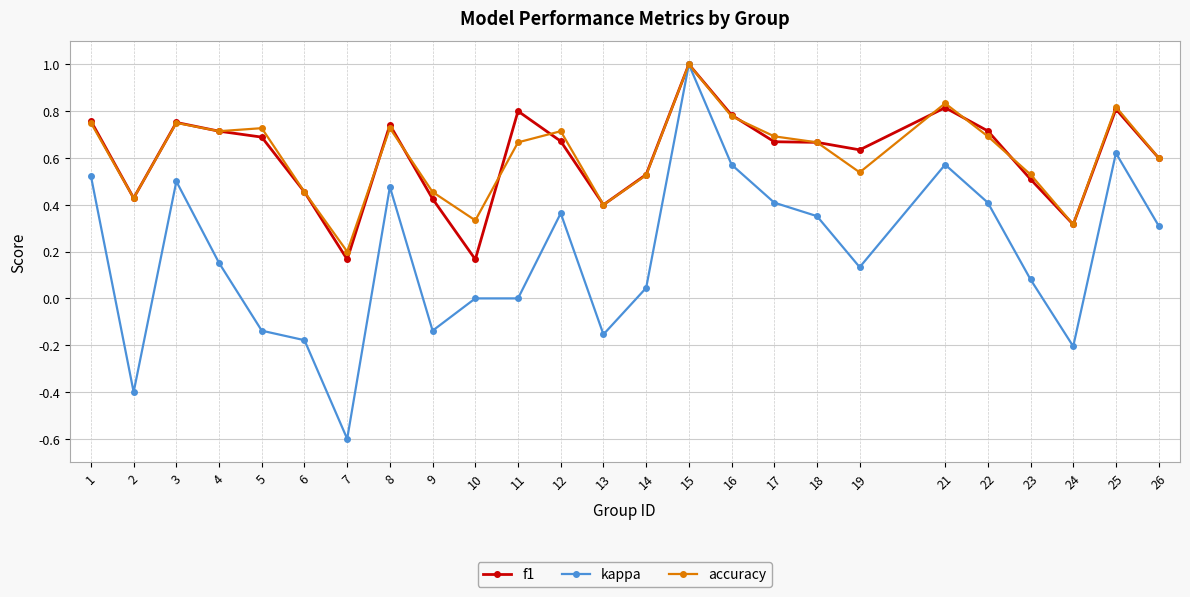

The value of f1 at 18 is 0.7. True or false?

True